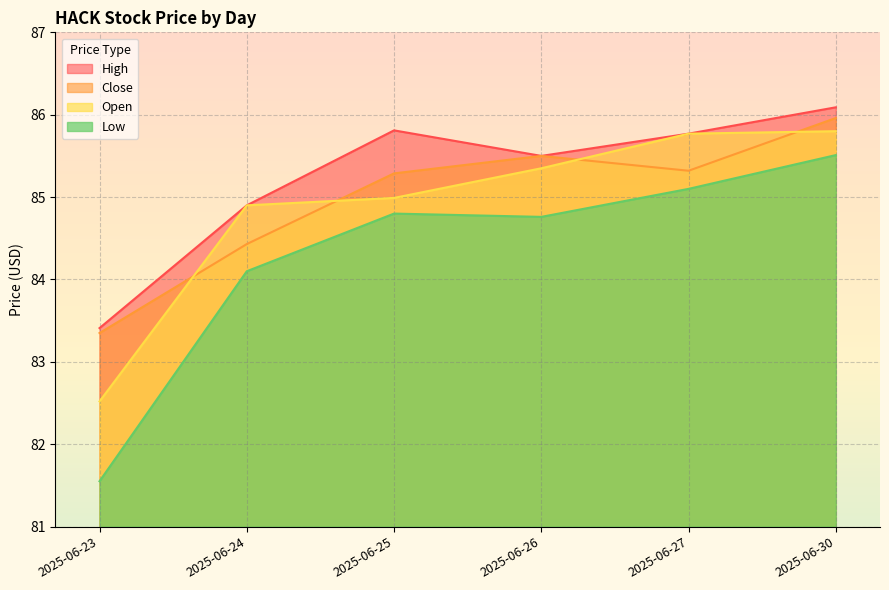

What is the minimum value for Open?

82.5